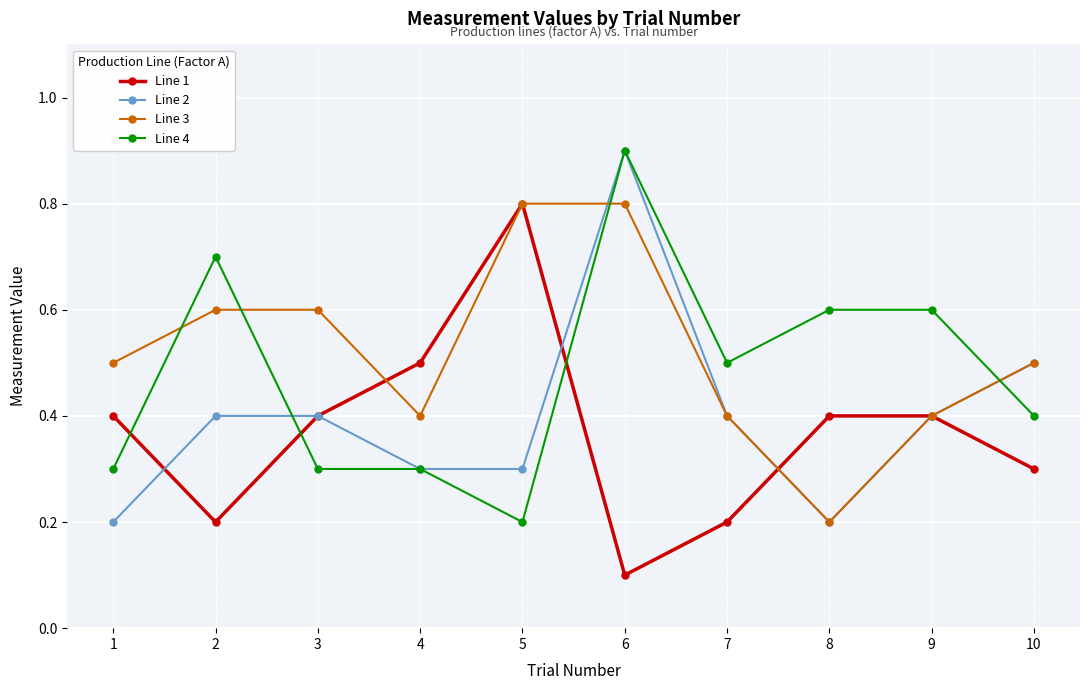

List the series in order of their overall mean, highest first.

Line 3, Line 4, Line 2, Line 1